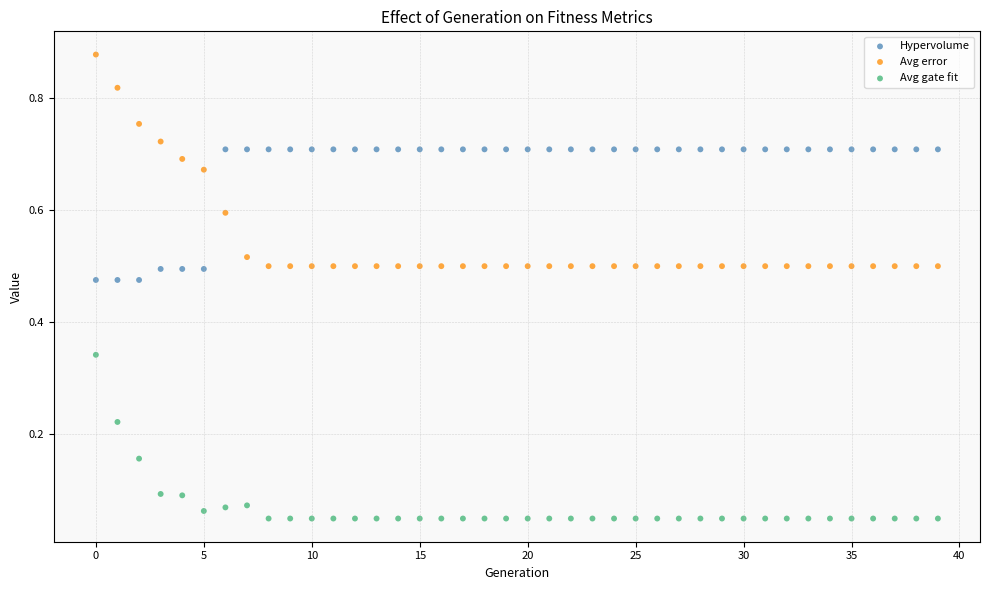

Which series has the largest Y range (max minus min)?

Avg error